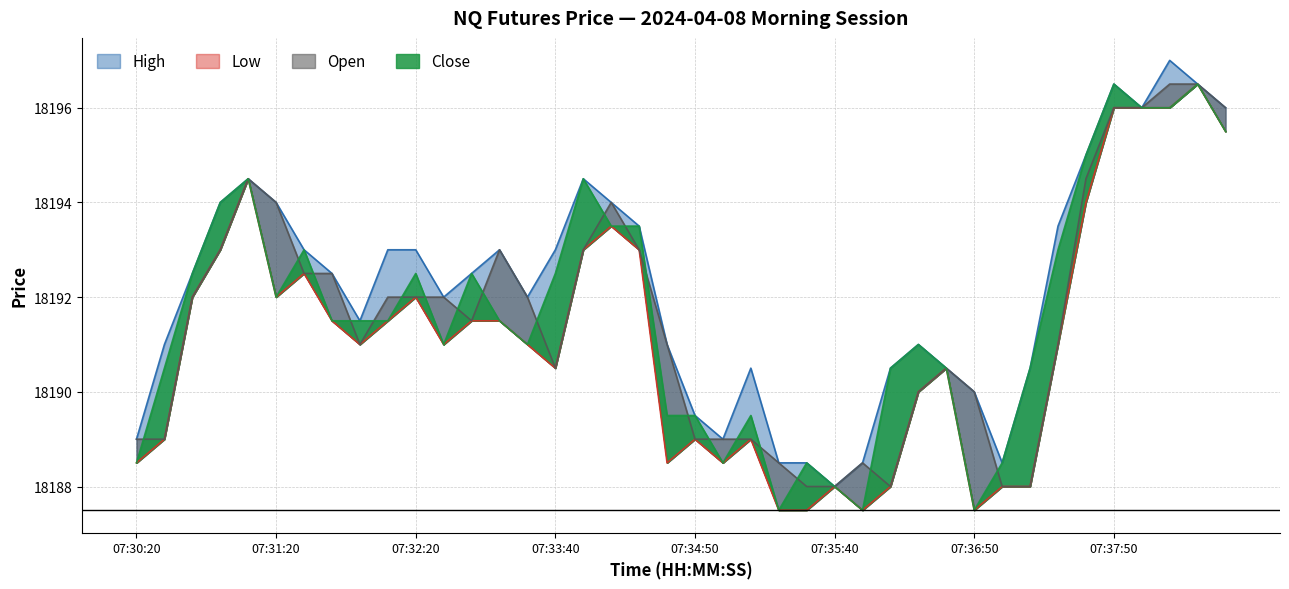

True or false: High has more than 2 interior local peaks.

True